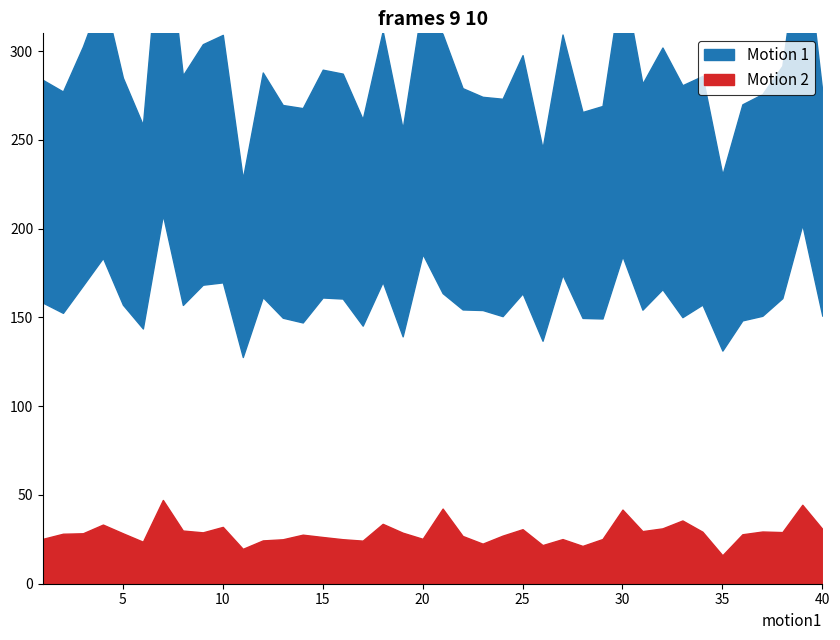

At how many categories does at least one series exceed 0?

40